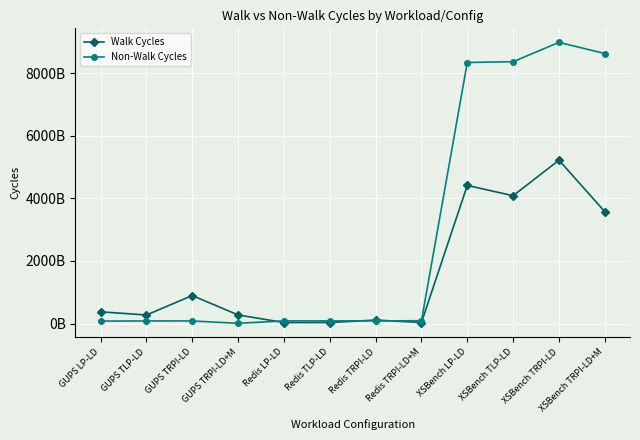

Does the chart have visible grid lines?

Yes